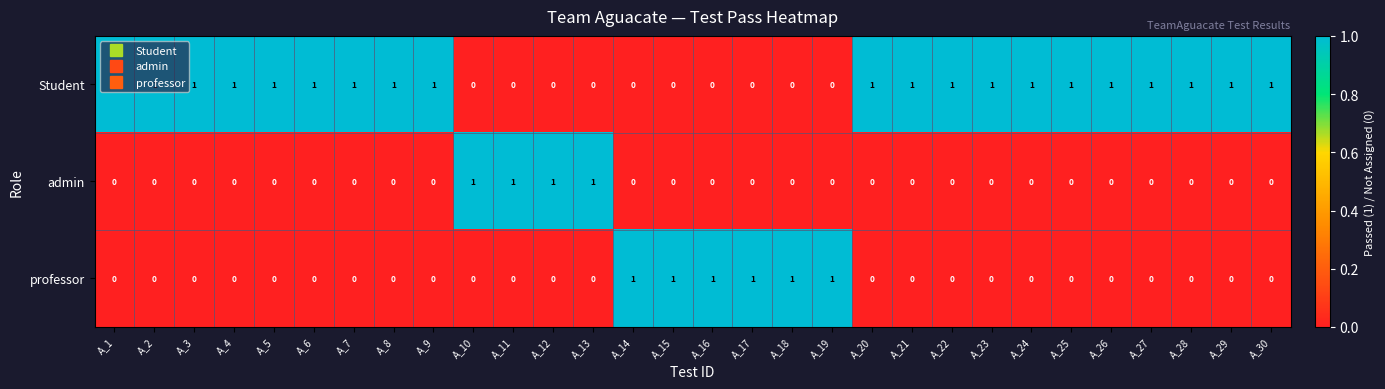

How many professor values are between 0 and 1?

30